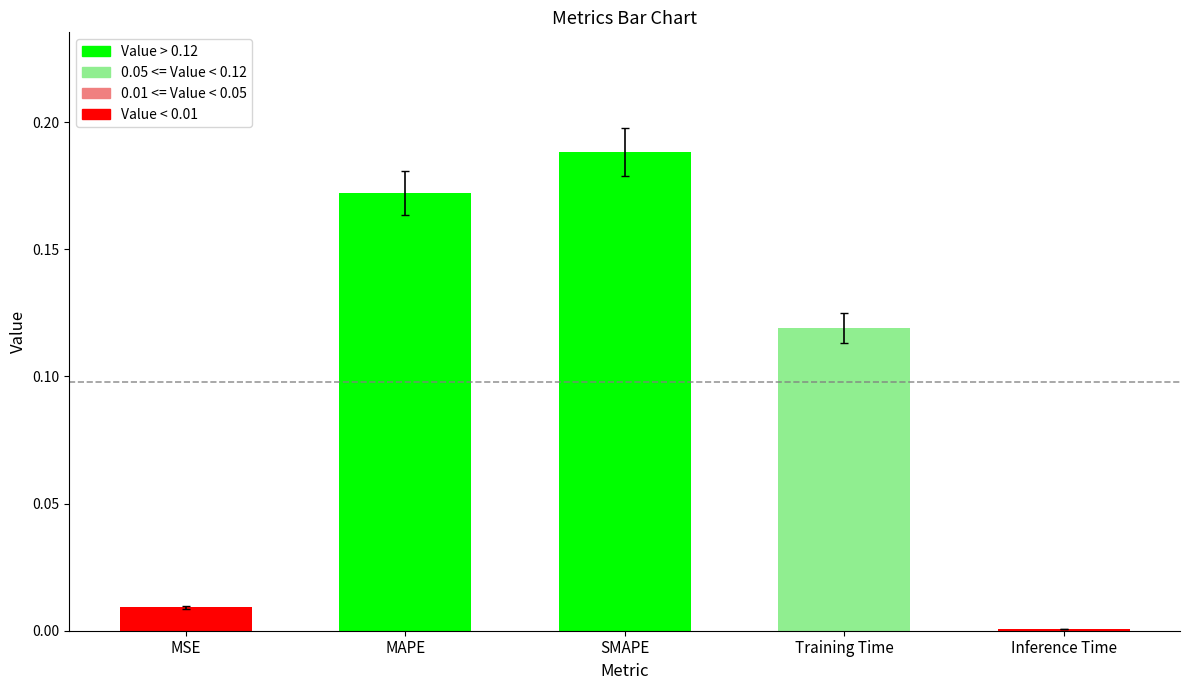

The value at MSE is 0.0. True or false?

True